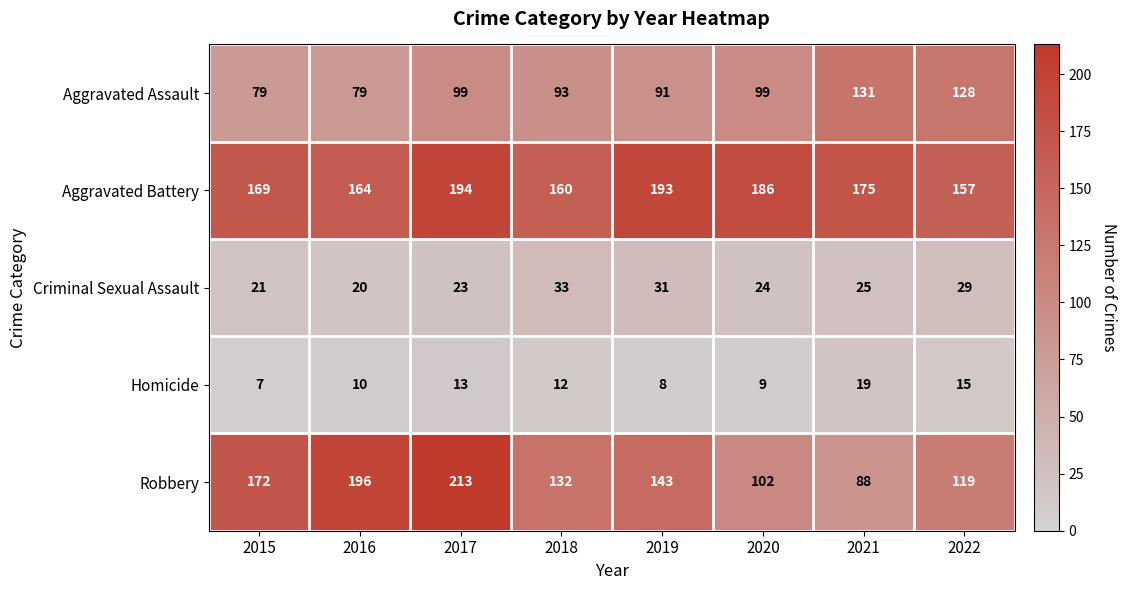

The Aggravated Assault series shows 103 at 2015. True or false?

False